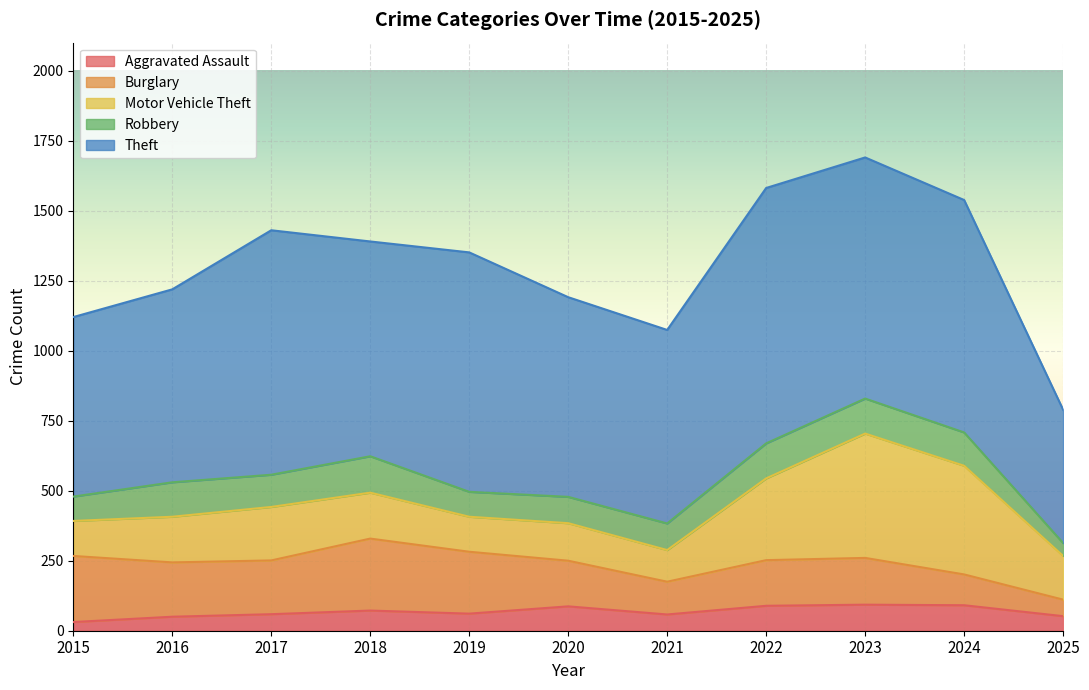

At which category does Theft reach its first local valley?

2018